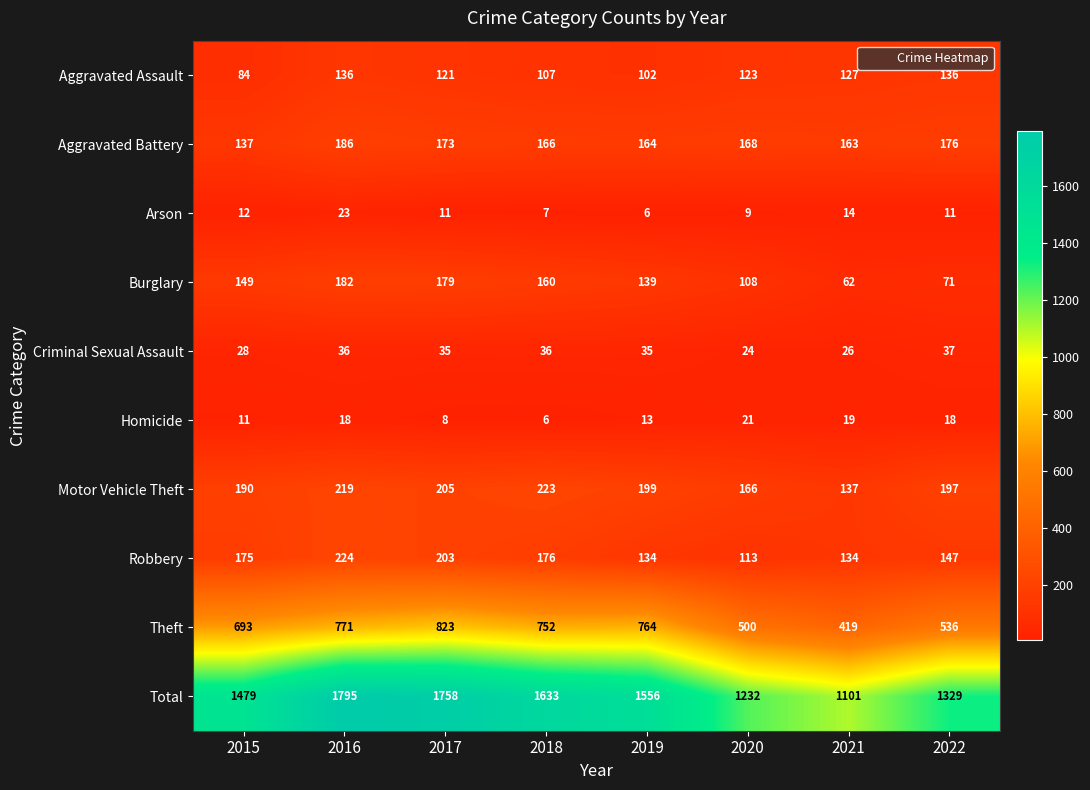

What is the total value across all series at 2020?

2464